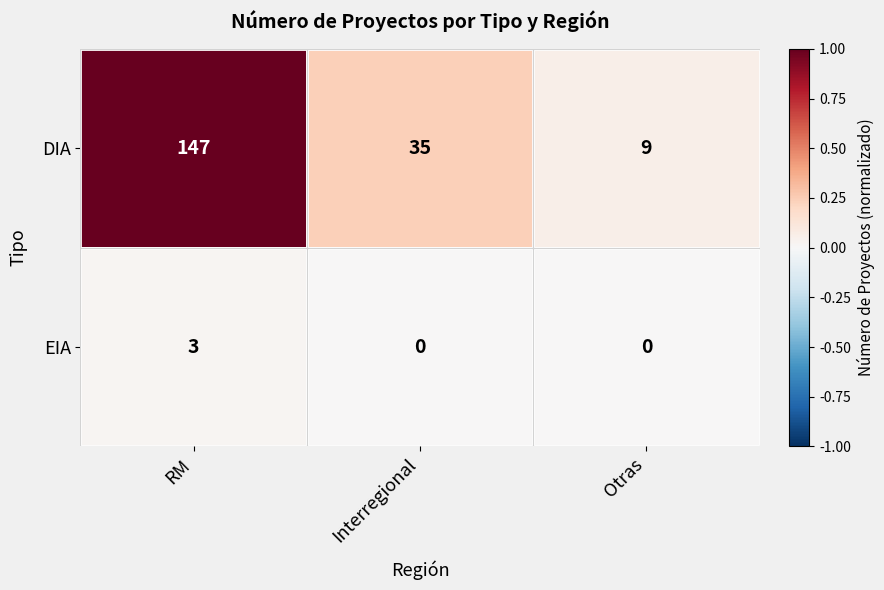

Rank the series by their average value, from lowest to highest.

EIA, DIA